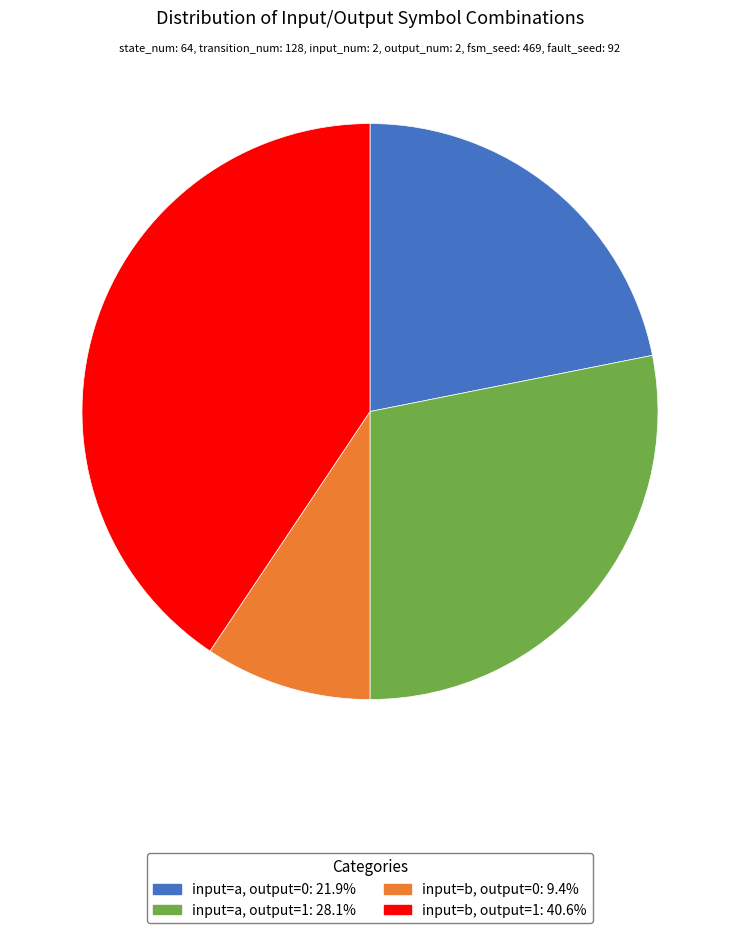

Count the number of slices in the pie.

4